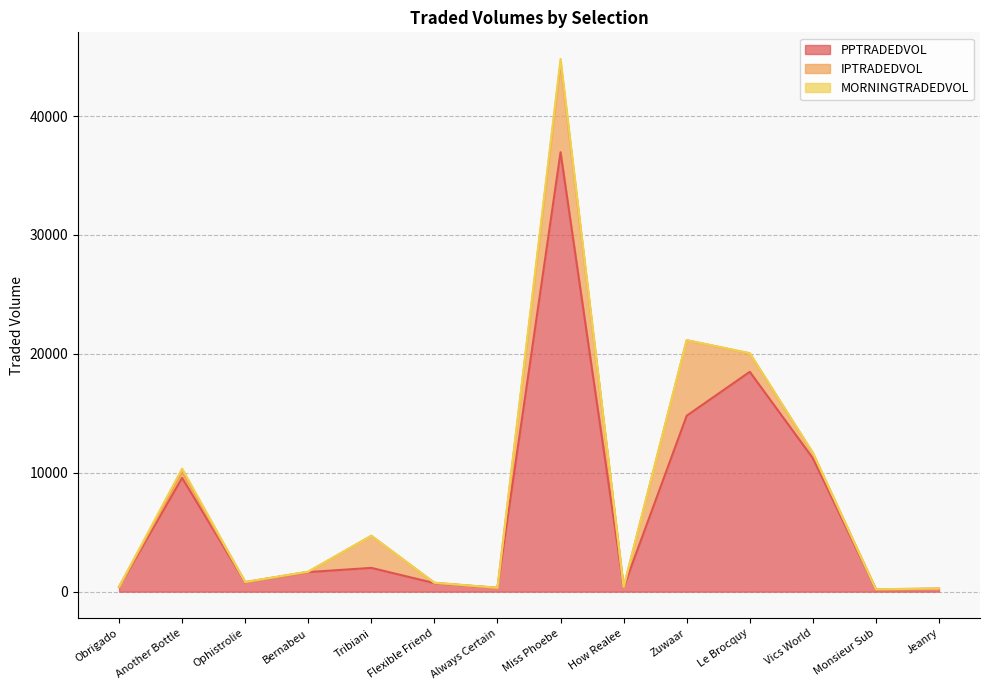

What is the label of the 10th point from the left?

Zuwaar